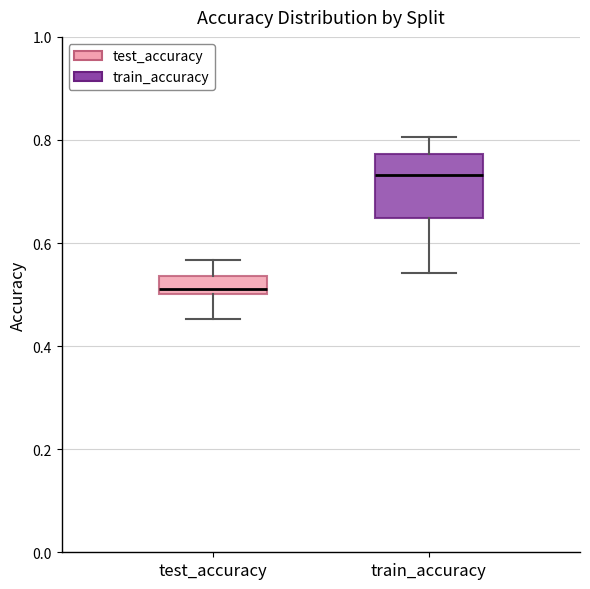

Reading left to right, read every box against the y-axis: the position of its median line, the range the box covers, and the ends of its whiskers. The values are not printed on the chart, so give them approximately, as read against the axis.

test_accuracy: median 0.52, box 0.50 to 0.54, whiskers 0.46 to 0.56
train_accuracy: median 0.74, box 0.64 to 0.78, whiskers 0.54 to 0.80